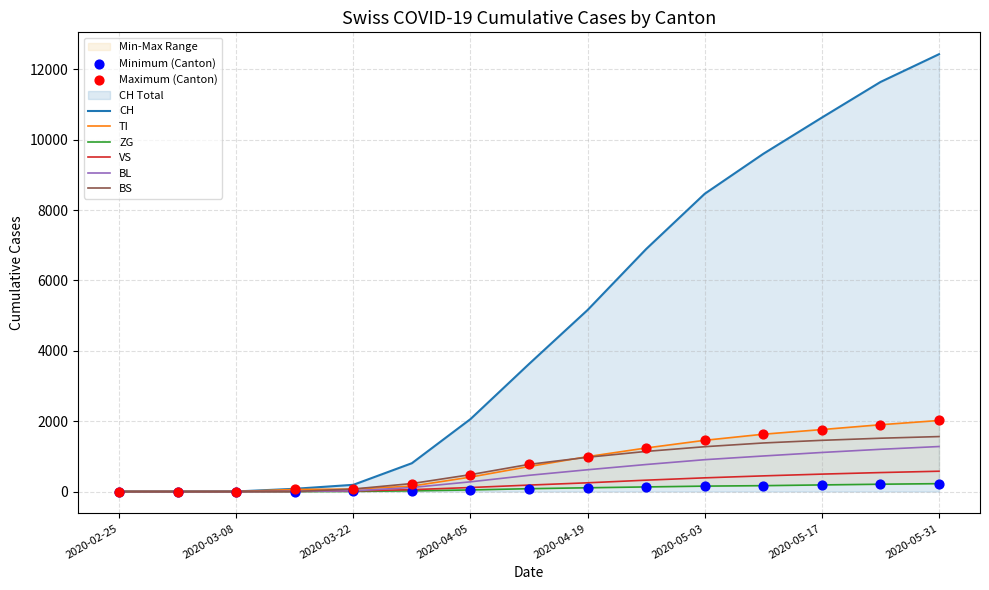

What is the total value across all series at 11?

14234